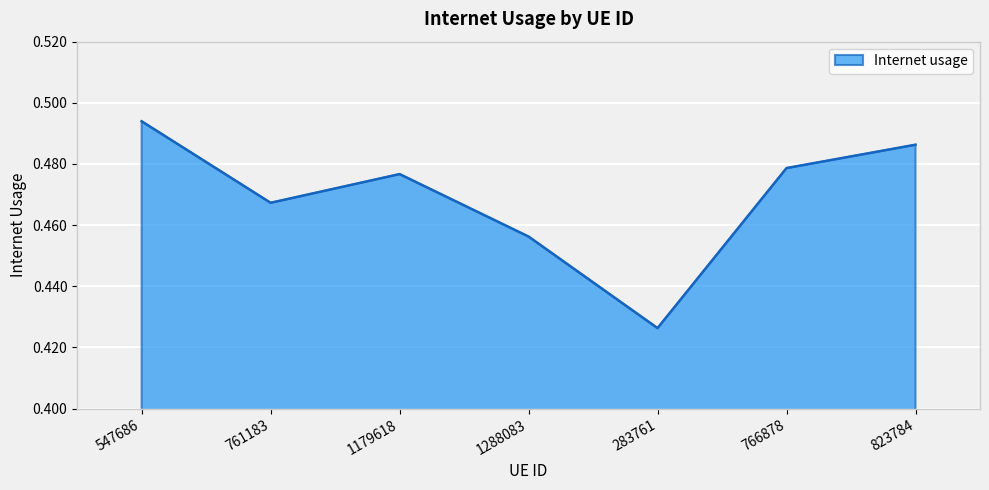

True or false: the data shows 0.6 at 283761.

False